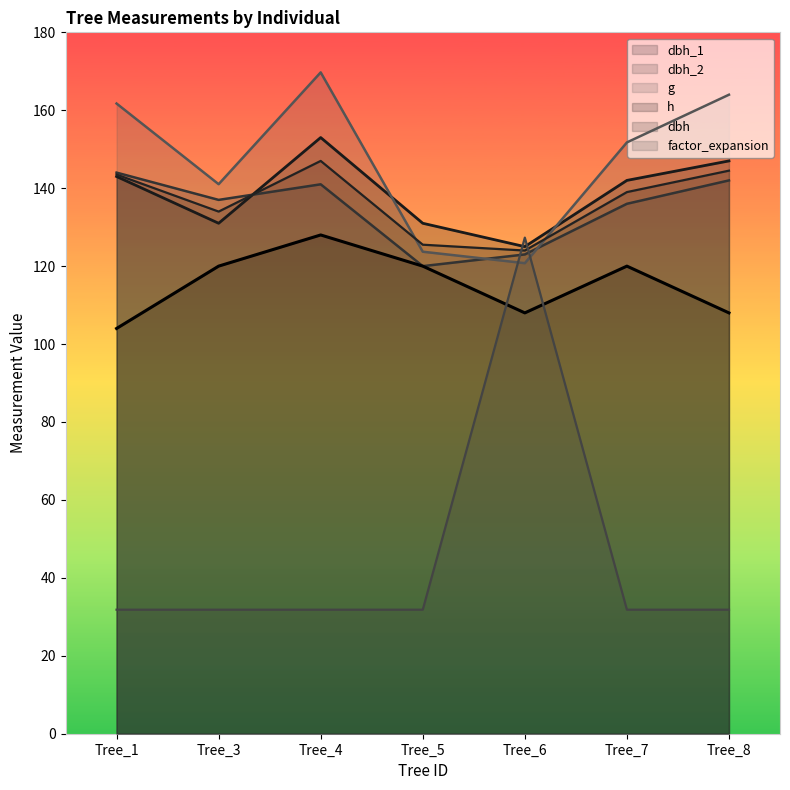

Does the chart have visible grid lines?

No